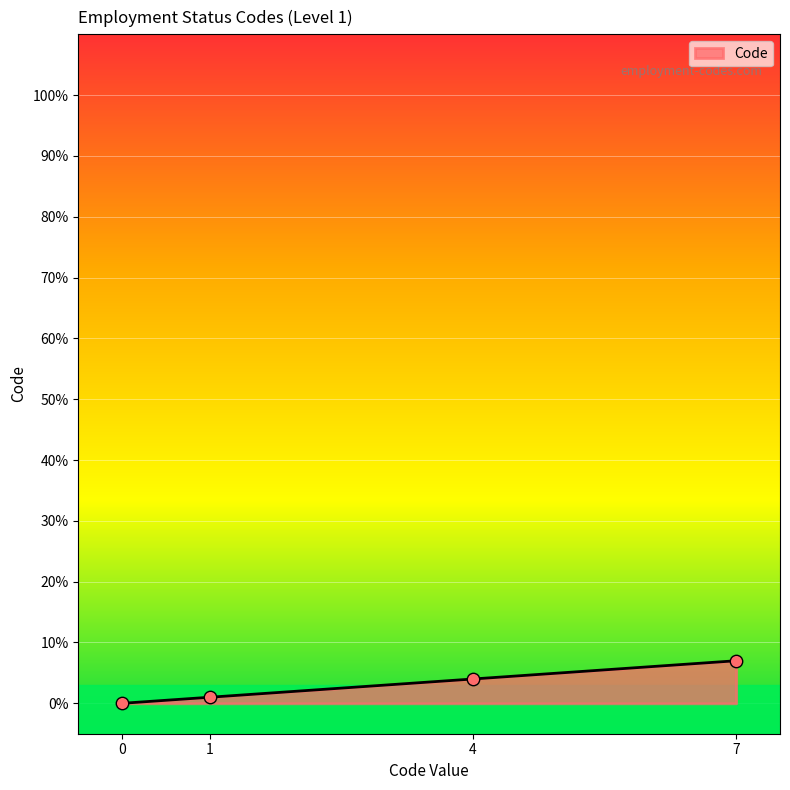

What is the change in value from 0 to 7?

+7